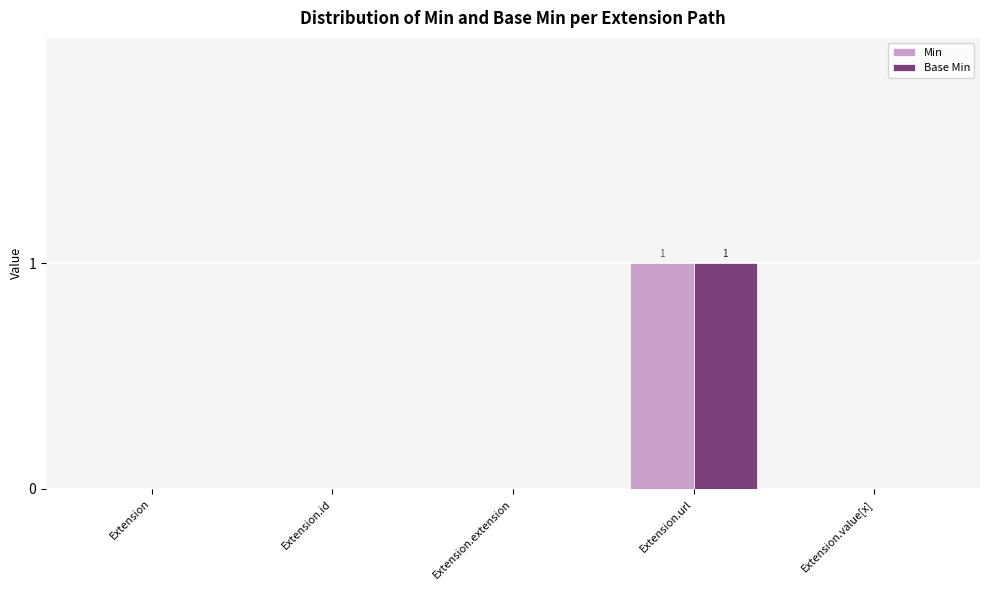

The value of Base Min at Extension.url is 1. True or false?

True